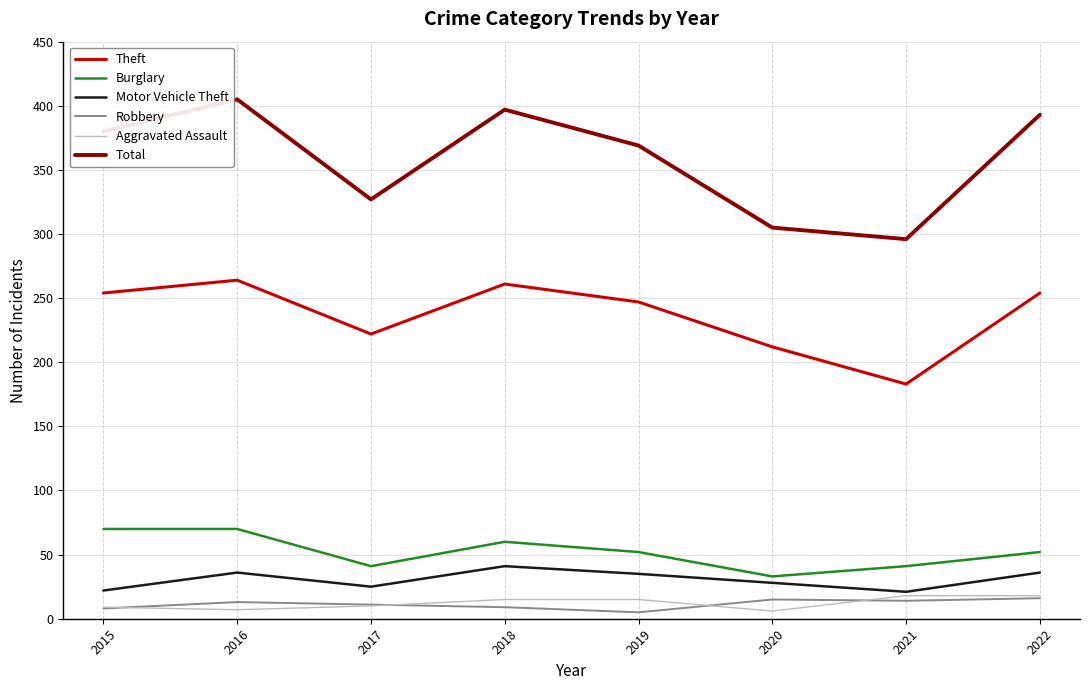

What is the minimum value for Robbery?

5